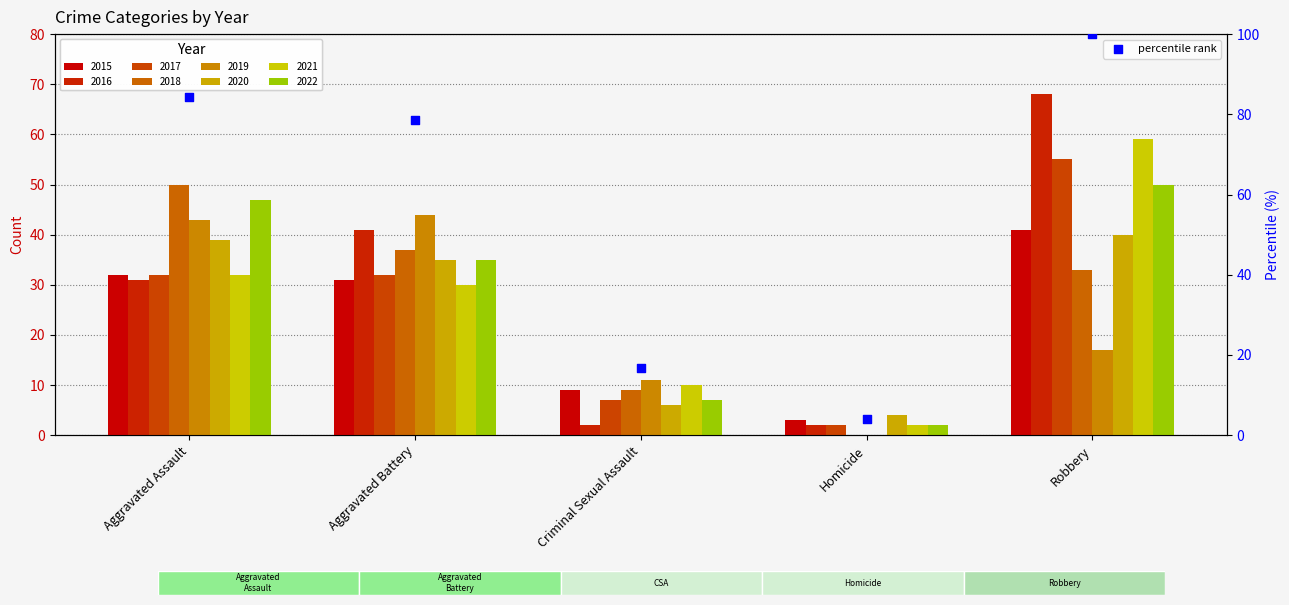

Between Homicide and Criminal Sexual Assault, which is larger?

Criminal Sexual Assault